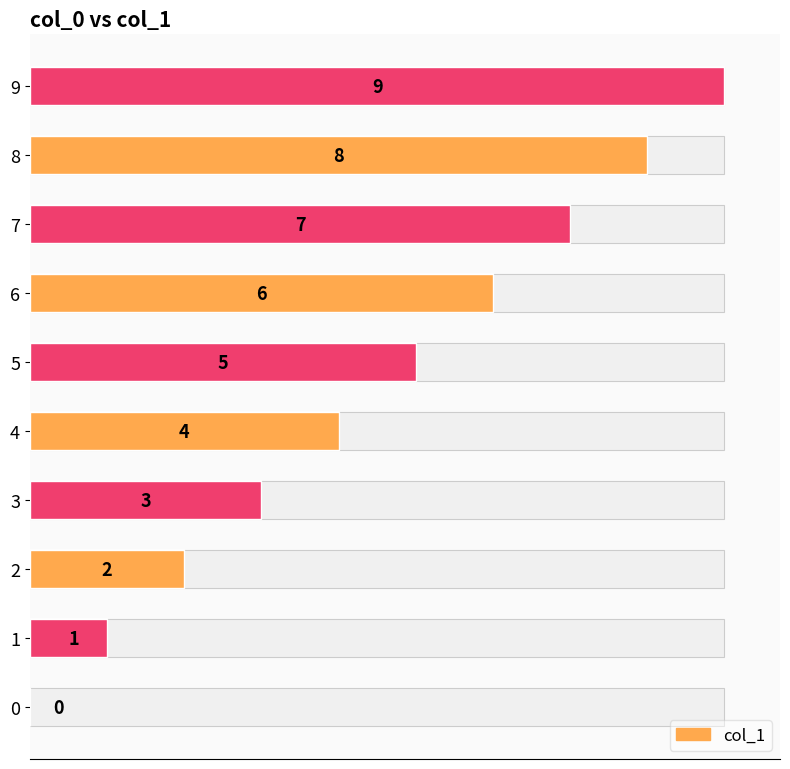

What is the value of the 2nd bar from the left?

1